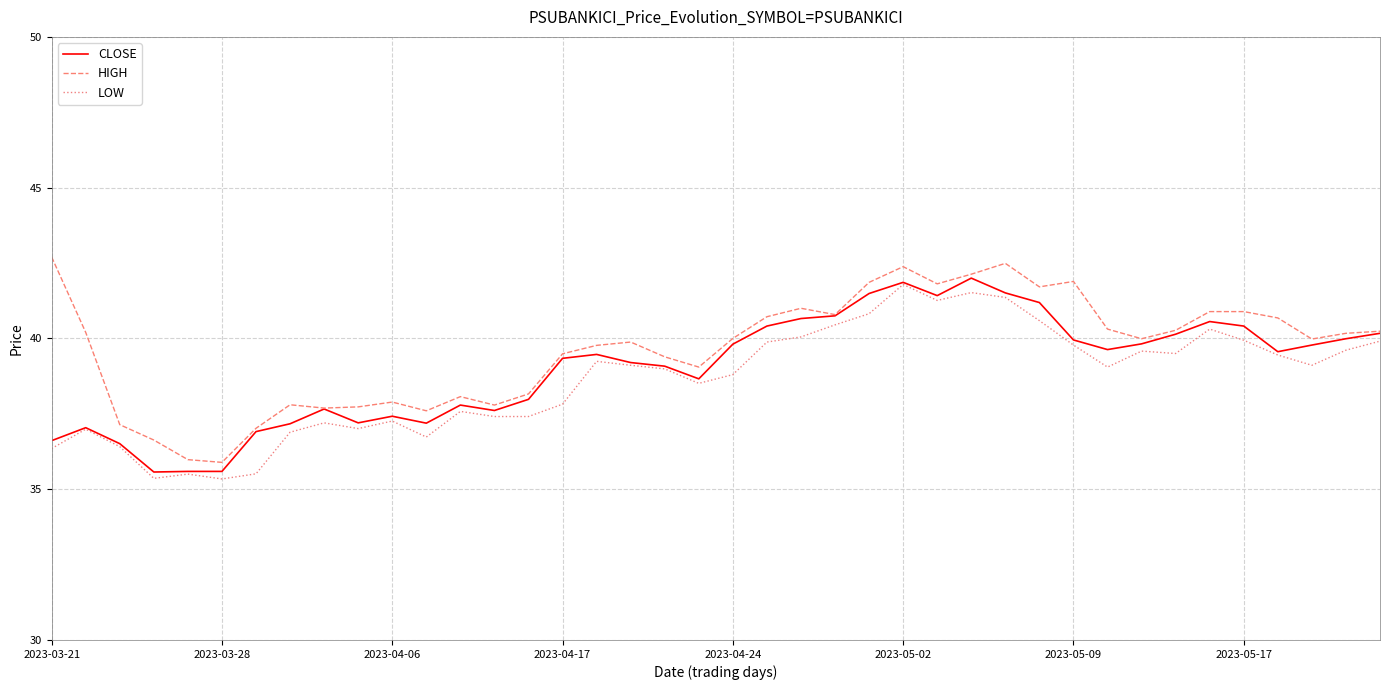

What is the difference between the second highest and second lowest values in the LOW series?

6.2